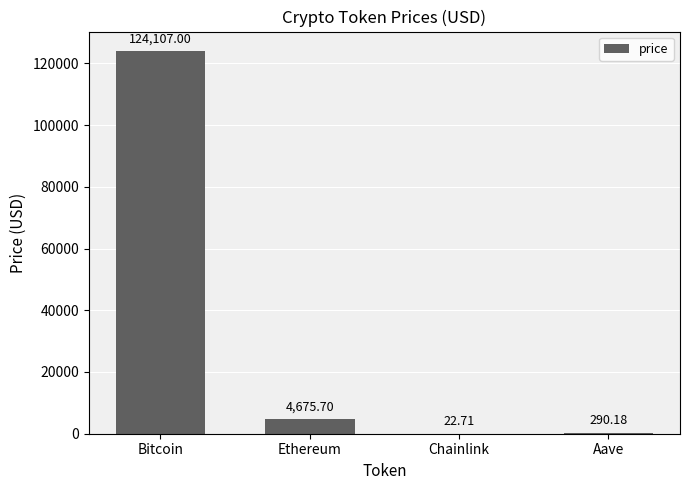

The value at Ethereum is 4675.7. True or false?

True